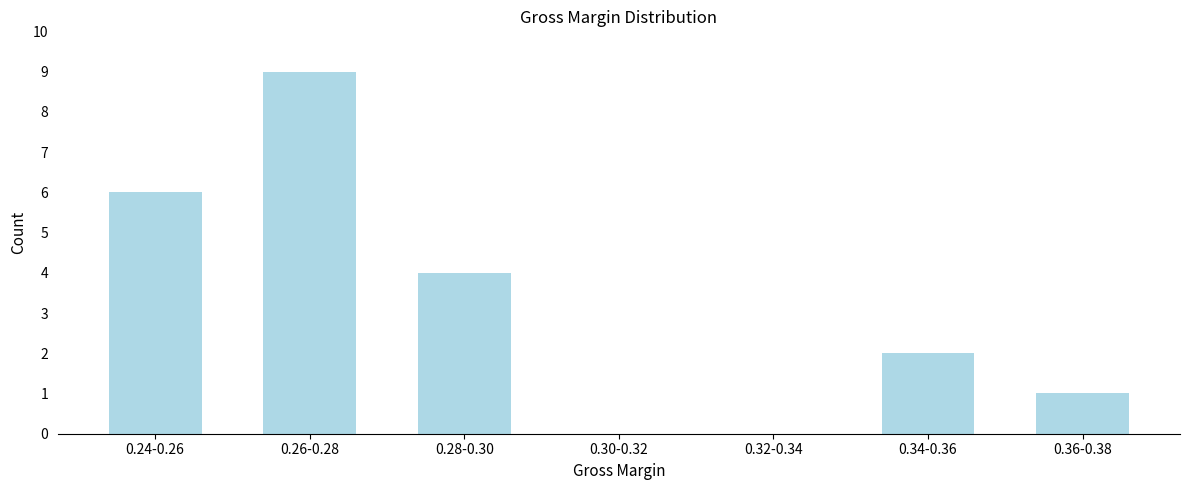

Reading left to right, extract all data points from this chart.

0.24-0.26=6	0.26-0.28=9	0.28-0.30=4	0.30-0.32=0	0.32-0.34=0	0.34-0.36=2	0.36-0.38=1